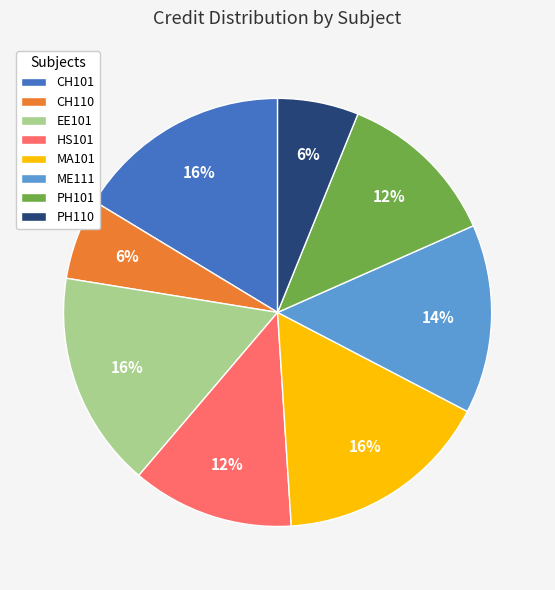

How many segments does this pie chart have?

8